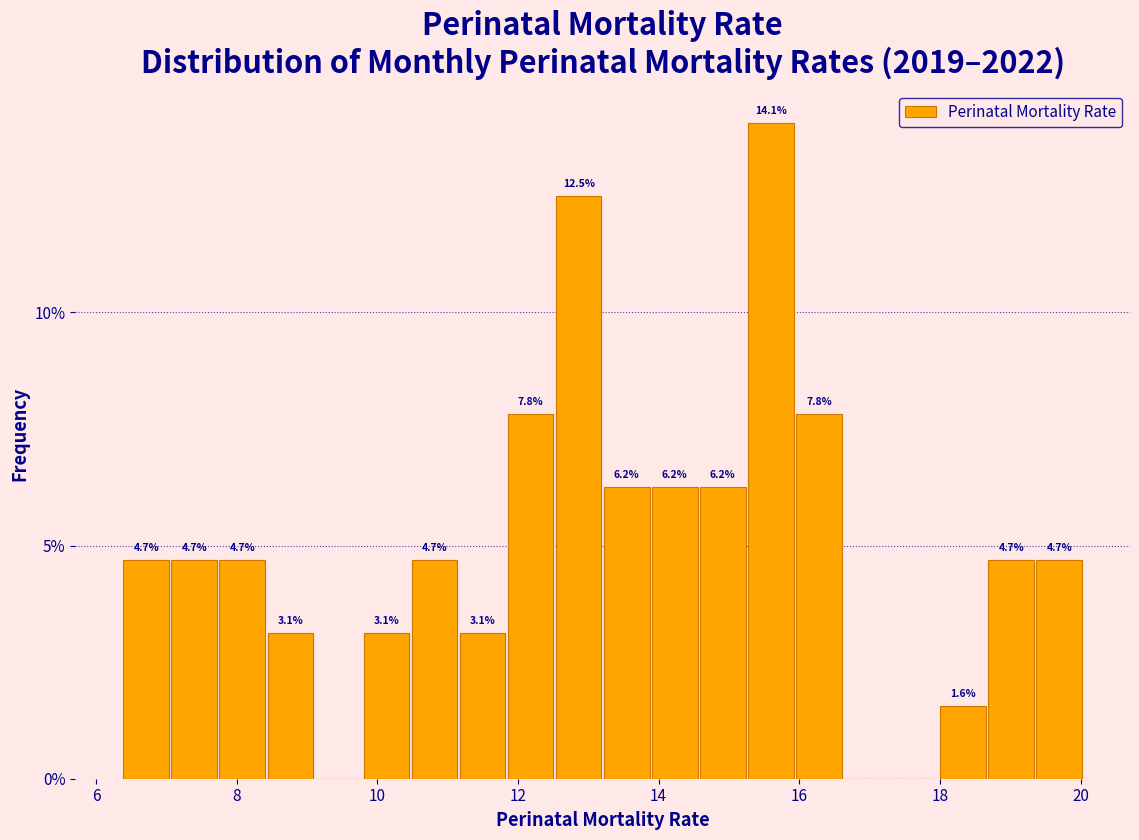

Read against the x-axis, roughly where is the centre of the tallest bar?

15.6